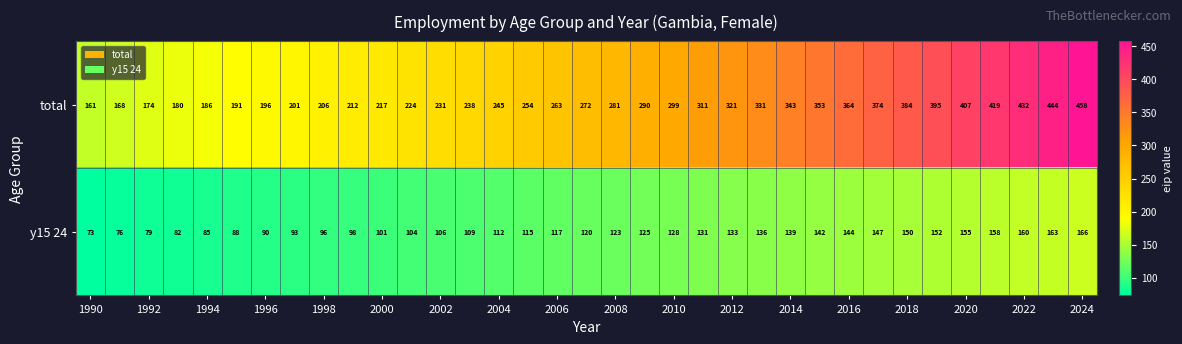

Which series has the widest spread of values?

total